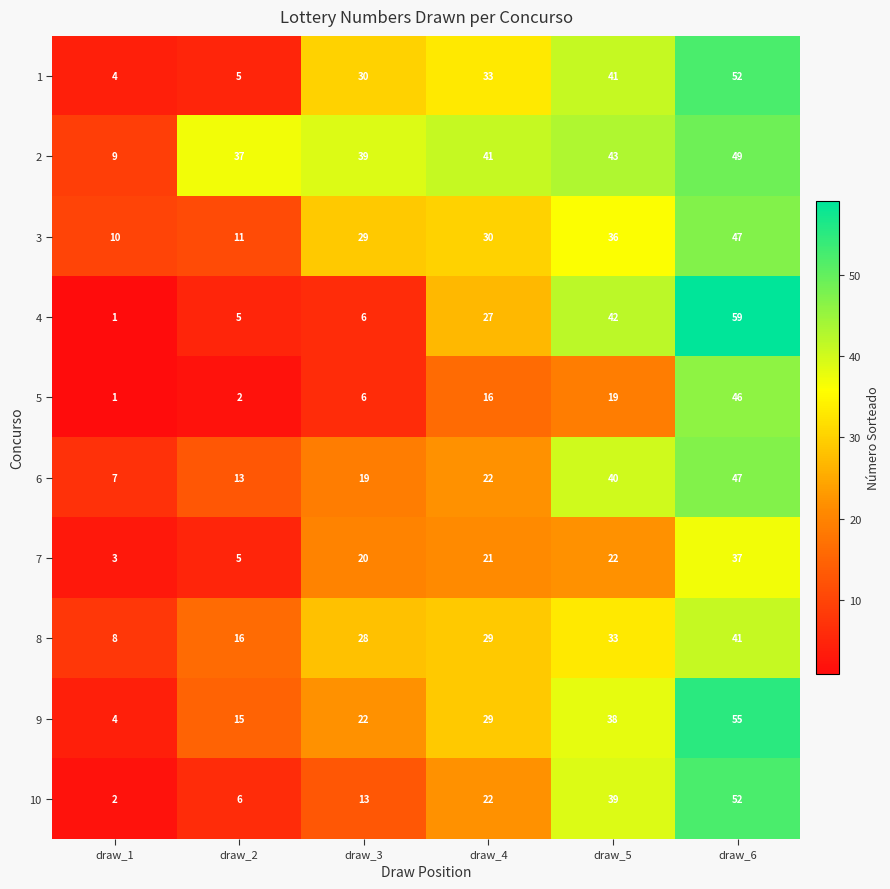

At which category does the chart reach its peak across all series?

draw_6